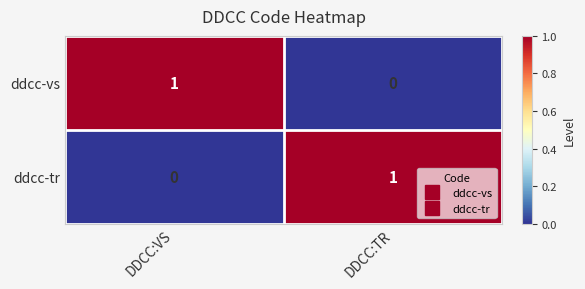

Which category has the highest value in the ddcc-tr series?

DDCC:TR